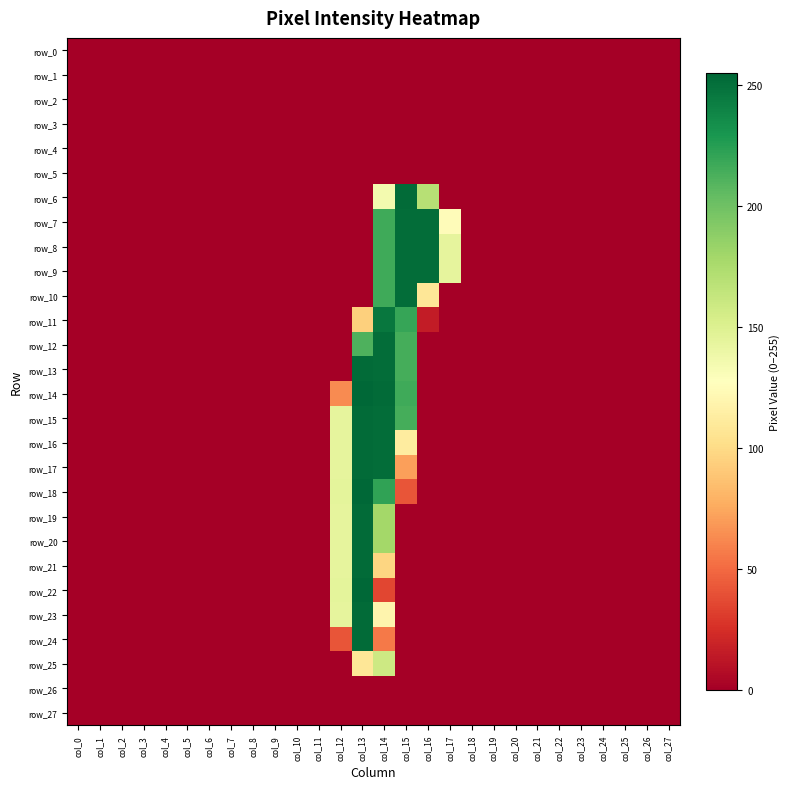

Reading left to right, transcribe all the data shown in this chart.

row_0: 0	0	0	0	0	0	0	0	0	0	0	0	0	0	0	0	0	0	0	0	0	0	0	0	0	0	0	0
row_1: 0	0	0	0	0	0	0	0	0	0	0	0	0	0	0	0	0	0	0	0	0	0	0	0	0	0	0	0
row_2: 0	0	0	0	0	0	0	0	0	0	0	0	0	0	0	0	0	0	0	0	0	0	0	0	0	0	0	0
row_3: 0	0	0	0	0	0	0	0	0	0	0	0	0	0	0	0	0	0	0	0	0	0	0	0	0	0	0	0
row_4: 0	0	0	0	0	0	0	0	0	0	0	0	0	0	0	0	0	0	0	0	0	0	0	0	0	0	0	0
row_5: 0	0	0	0	0	0	0	0	0	0	0	0	0	0	0	0	0	0	0	0	0	0	0	0	0	0	0	0
row_6: 0	0	0	0	0	0	0	0	0	0	0	0	0	0	135	253	170	0	0	0	0	0	0	0	0	0	0	0
row_7: 0	0	0	0	0	0	0	0	0	0	0	0	0	0	217	252	252	125	0	0	0	0	0	0	0	0	0	0
row_8: 0	0	0	0	0	0	0	0	0	0	0	0	0	0	217	252	252	144	0	0	0	0	0	0	0	0	0	0
row_9: 0	0	0	0	0	0	0	0	0	0	0	0	0	0	217	252	252	144	0	0	0	0	0	0	0	0	0	0
row_10: 0	0	0	0	0	0	0	0	0	0	0	0	0	0	217	252	108	0	0	0	0	0	0	0	0	0	0	0
row_11: 0	0	0	0	0	0	0	0	0	0	0	0	0	94	247	220	15	0	0	0	0	0	0	0	0	0	0	0
row_12: 0	0	0	0	0	0	0	0	0	0	0	0	0	212	252	215	0	0	0	0	0	0	0	0	0	0	0	0
row_13: 0	0	0	0	0	0	0	0	0	0	0	0	0	253	252	215	0	0	0	0	0	0	0	0	0	0	0	0
row_14: 0	0	0	0	0	0	0	0	0	0	0	0	63	255	253	217	0	0	0	0	0	0	0	0	0	0	0	0
row_15: 0	0	0	0	0	0	0	0	0	0	0	0	144	253	252	215	0	0	0	0	0	0	0	0	0	0	0	0
row_16: 0	0	0	0	0	0	0	0	0	0	0	0	144	253	252	112	0	0	0	0	0	0	0	0	0	0	0	0
row_17: 0	0	0	0	0	0	0	0	0	0	0	0	144	253	252	71	0	0	0	0	0	0	0	0	0	0	0	0
row_18: 0	0	0	0	0	0	0	0	0	0	0	0	145	255	222	41	0	0	0	0	0	0	0	0	0	0	0	0
row_19: 0	0	0	0	0	0	0	0	0	0	0	0	144	253	179	0	0	0	0	0	0	0	0	0	0	0	0	0
row_20: 0	0	0	0	0	0	0	0	0	0	0	0	144	253	179	0	0	0	0	0	0	0	0	0	0	0	0	0
row_21: 0	0	0	0	0	0	0	0	0	0	0	0	144	253	97	0	0	0	0	0	0	0	0	0	0	0	0	0
row_22: 0	0	0	0	0	0	0	0	0	0	0	0	145	255	35	0	0	0	0	0	0	0	0	0	0	0	0	0
row_23: 0	0	0	0	0	0	0	0	0	0	0	0	144	253	119	0	0	0	0	0	0	0	0	0	0	0	0	0
row_24: 0	0	0	0	0	0	0	0	0	0	0	0	41	253	56	0	0	0	0	0	0	0	0	0	0	0	0	0
row_25: 0	0	0	0	0	0	0	0	0	0	0	0	0	108	159	0	0	0	0	0	0	0	0	0	0	0	0	0
row_26: 0	0	0	0	0	0	0	0	0	0	0	0	0	0	0	0	0	0	0	0	0	0	0	0	0	0	0	0
row_27: 0	0	0	0	0	0	0	0	0	0	0	0	0	0	0	0	0	0	0	0	0	0	0	0	0	0	0	0